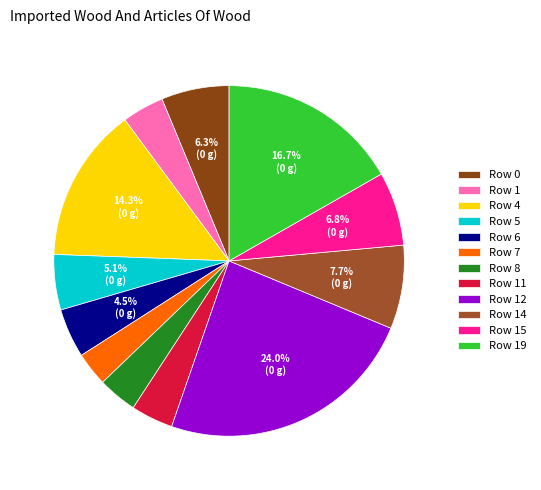

To the nearest percent, what is the combined percentage of Row 1 and Row 8?

7%